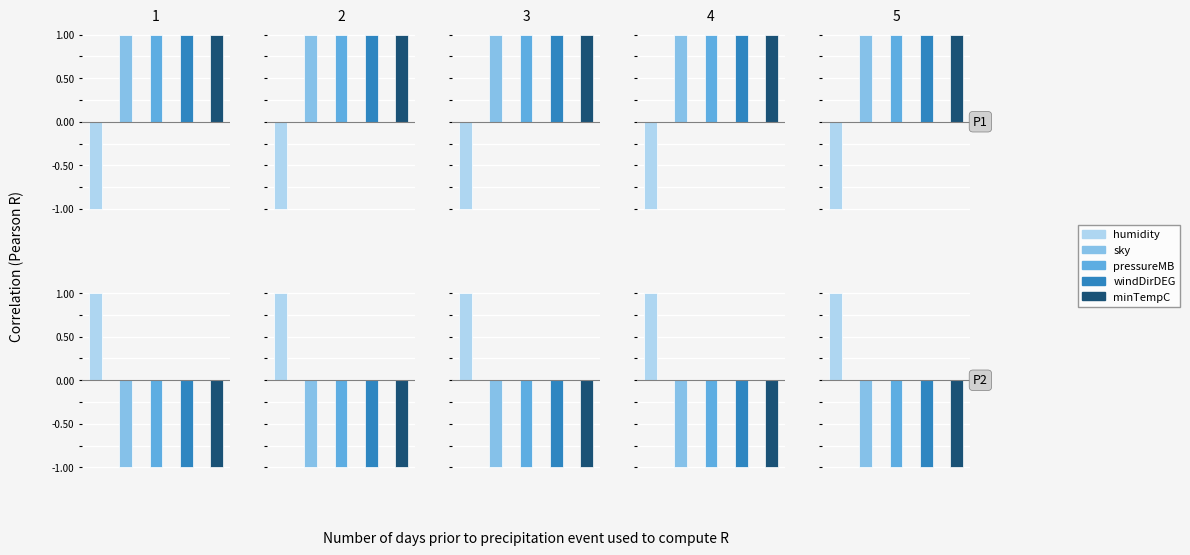

Which series changed the most between 0 and 1?

humidity